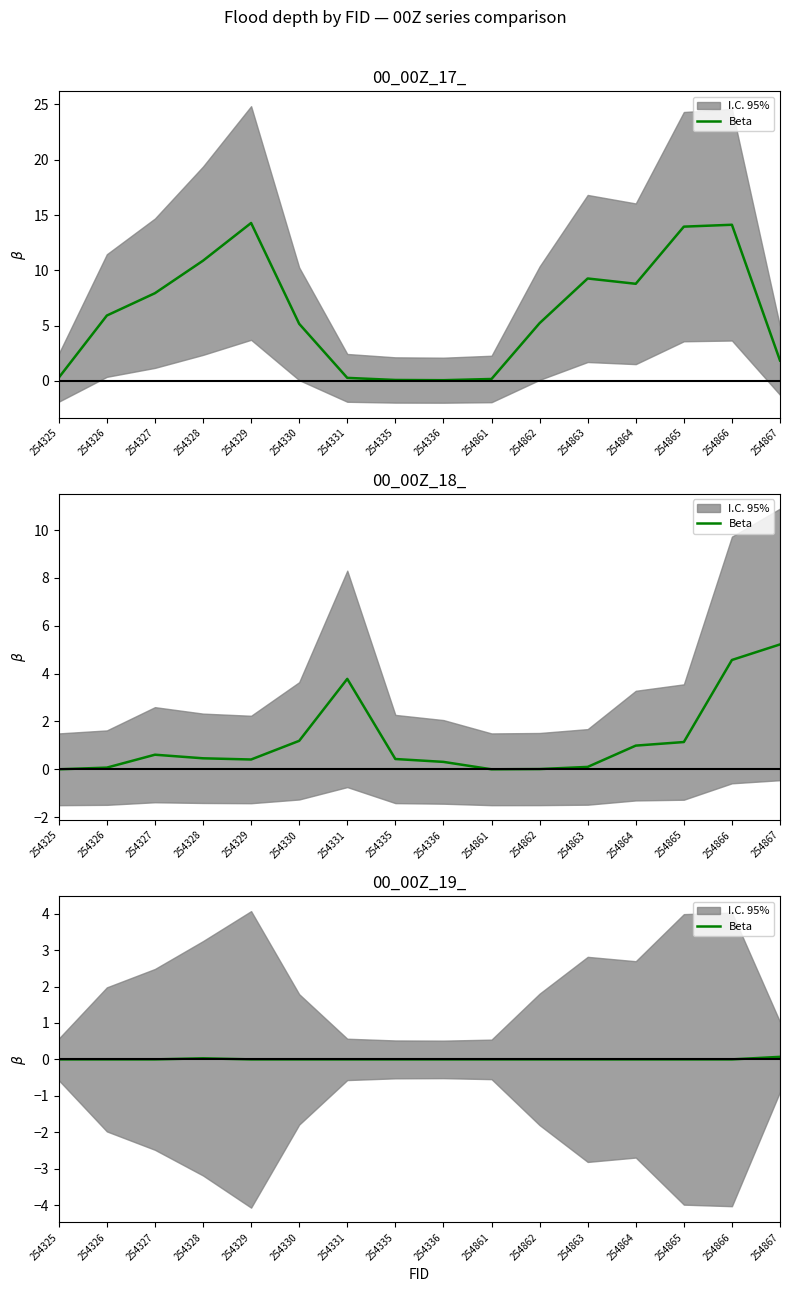

Is it true that the value at 254863 is -0.0?

False